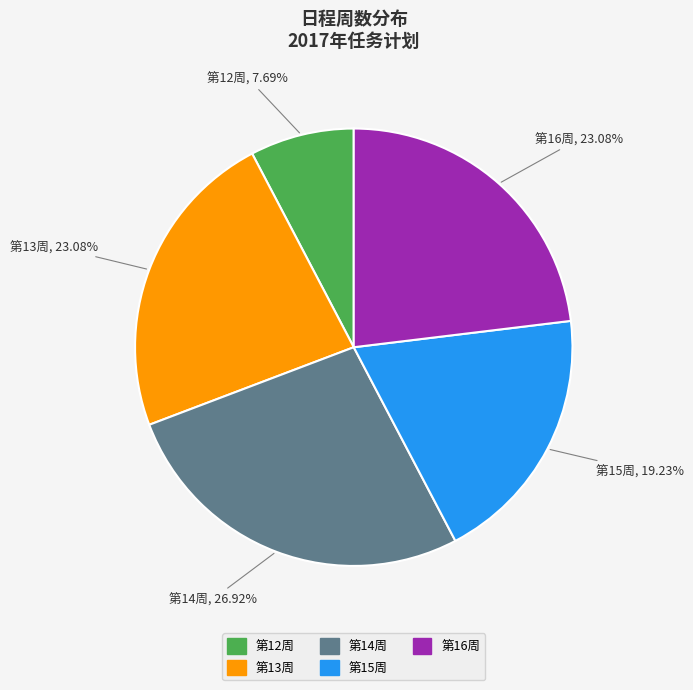

Which slice is the smallest?

第12周